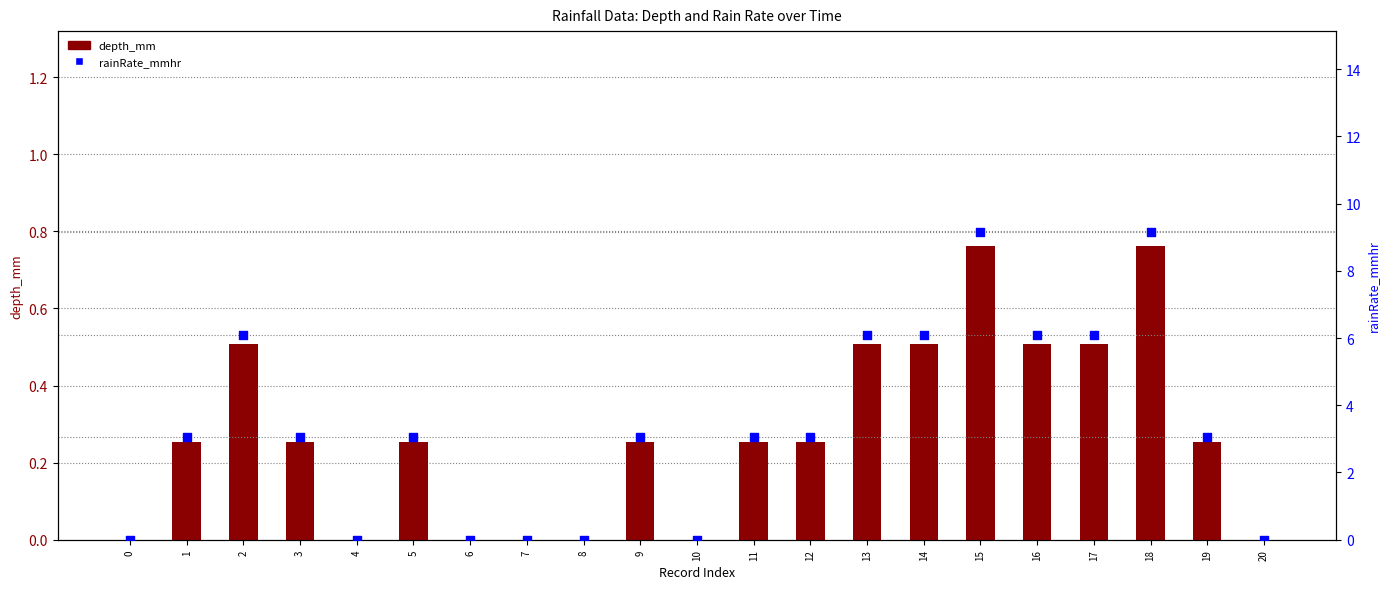

At which category is the sum across all series the highest?

15